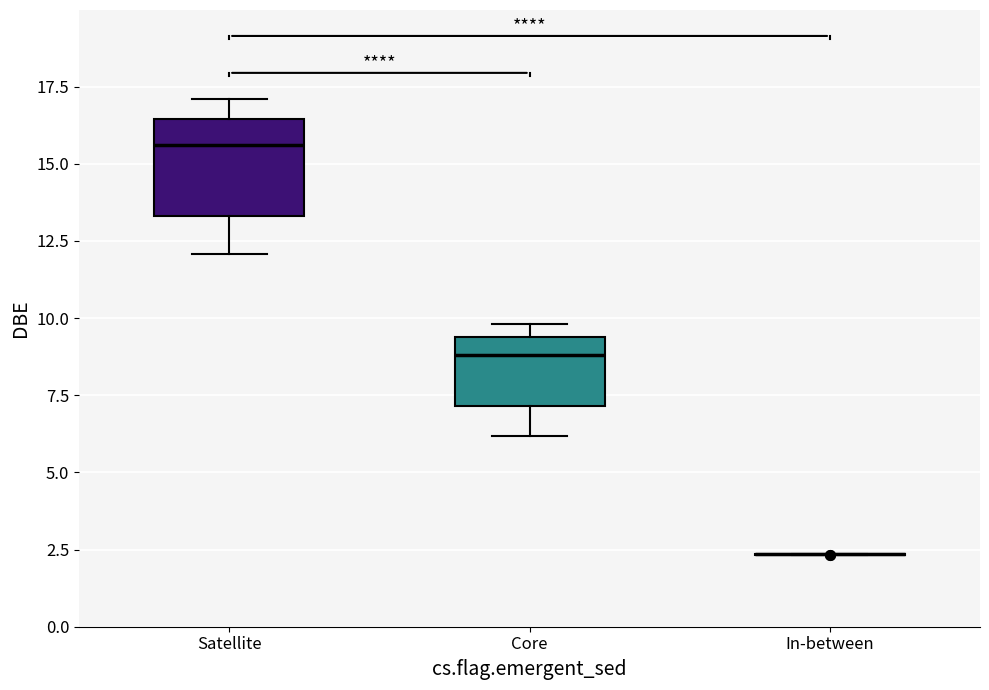

Reading left to right, read every box against the y-axis: the position of its median line, the range the box covers, and the ends of its whiskers. The values are not printed on the chart, so give them approximately, as read against the axis.

Satellite: median 15.5, box 13.5 to 16.5, whiskers 12.0 to 17.0
Core: median 9.0, box 7.0 to 9.5, whiskers 6.0 to 10.0
In-between: box collapsed to a line at 2.5, whiskers 2.5 to 2.5